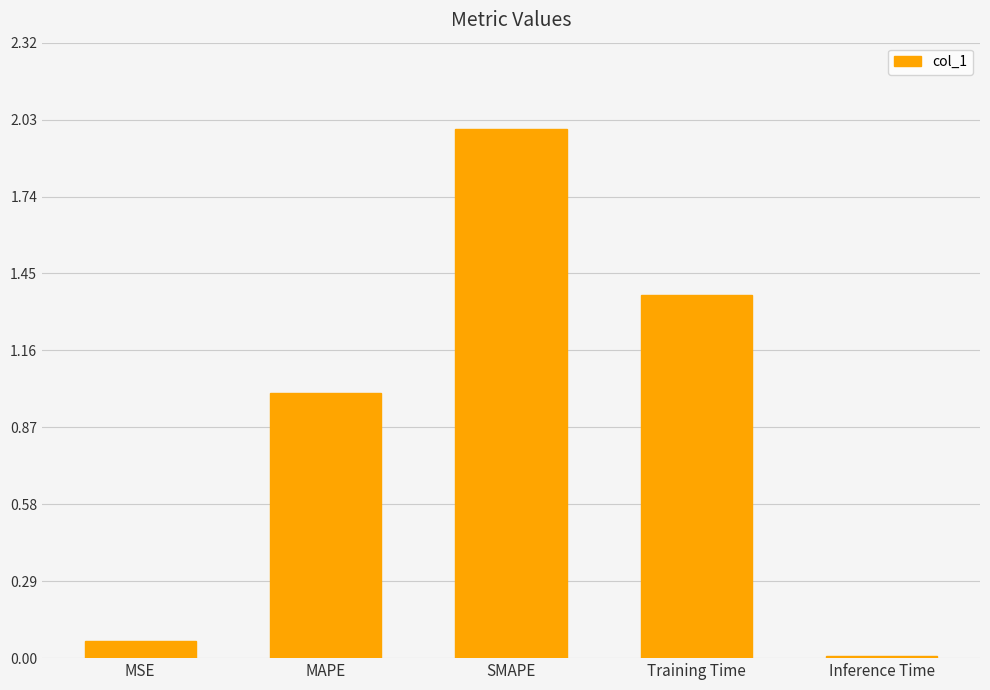

Is it true that the value at Inference Time is 0.0?

True